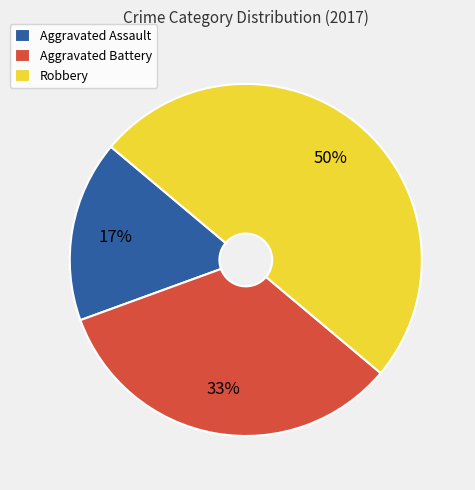

Is the sum of Aggravated Battery and Robbery greater than half?

Yes